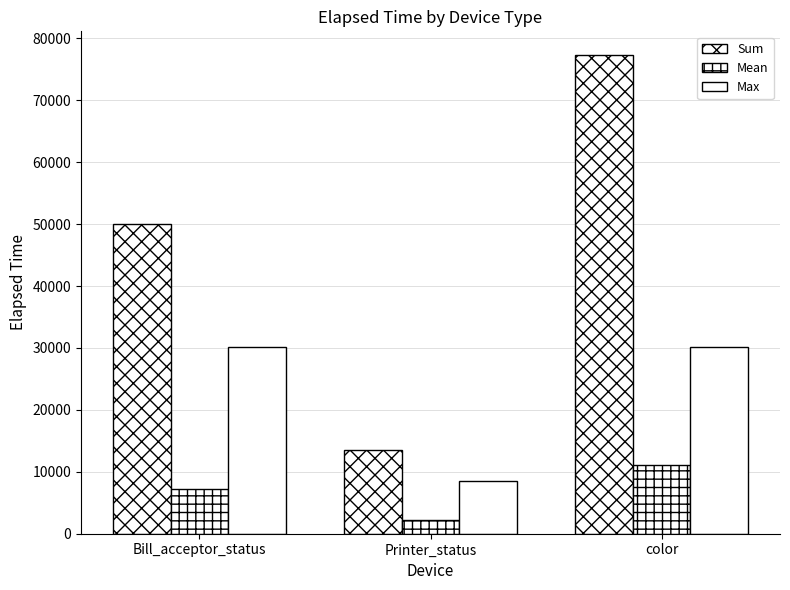

Are the bars grouped side by side (vs. stacked)?

Yes